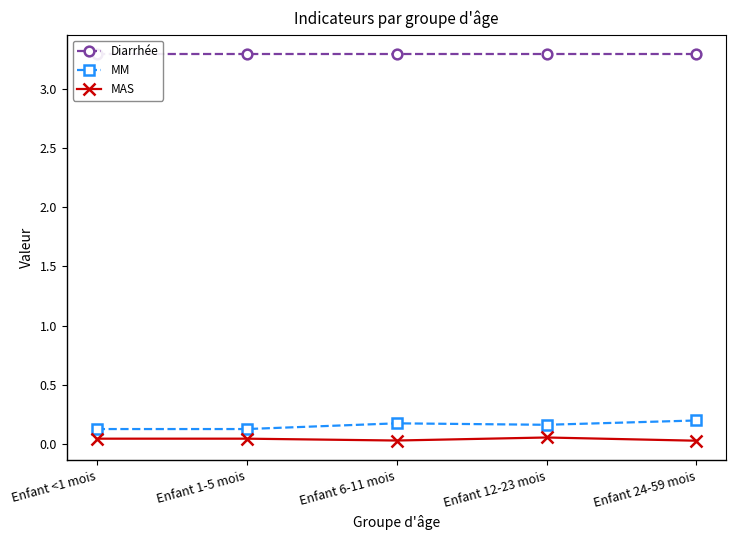

What position from the left is Enfant 12-23 mois?

4